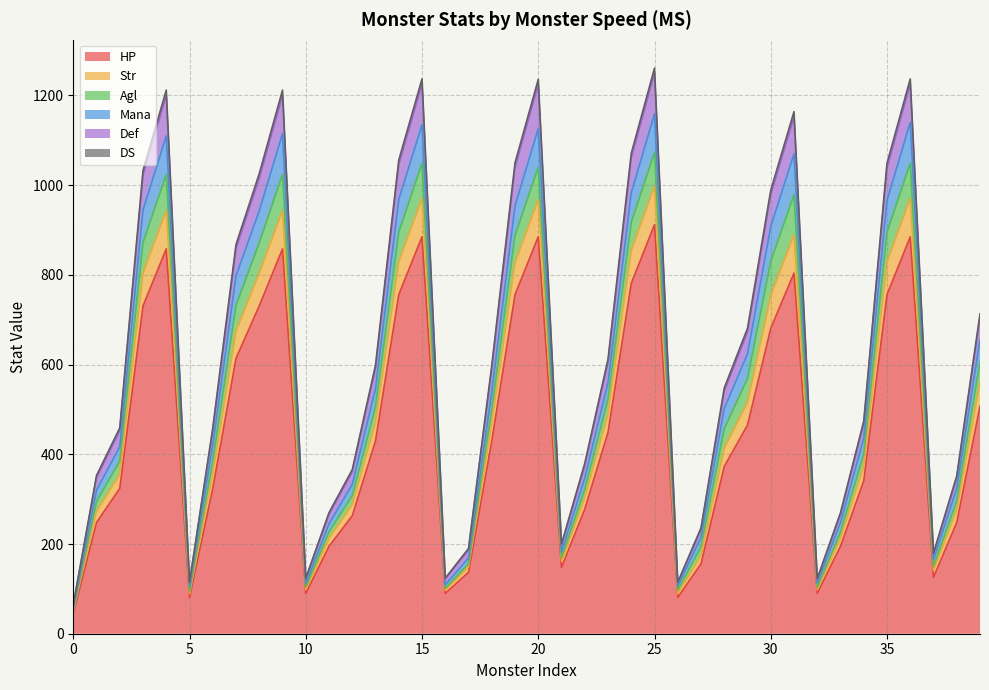

What is the maximum value for HP?

912